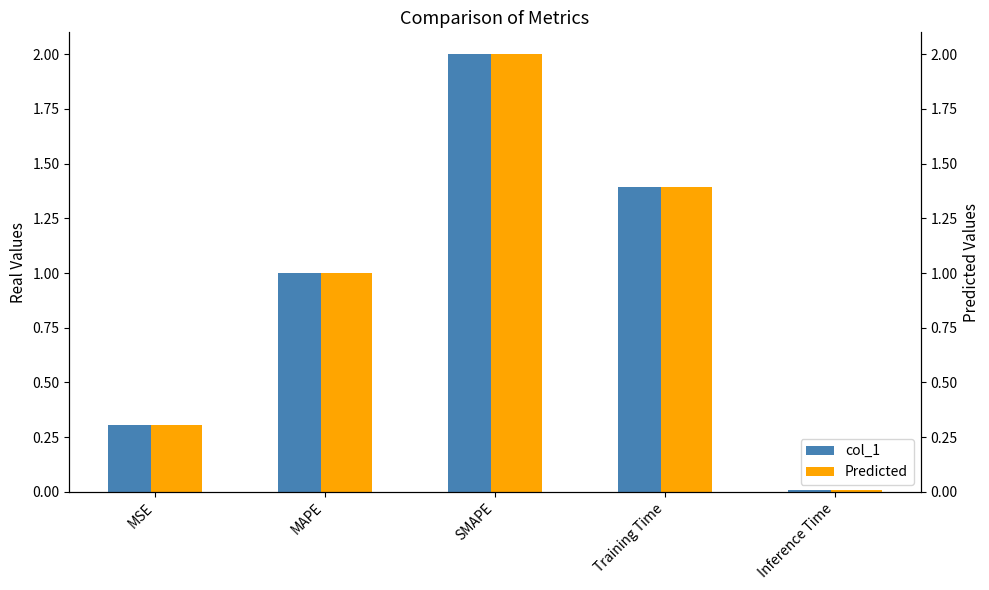

What position from the left is MSE?

1